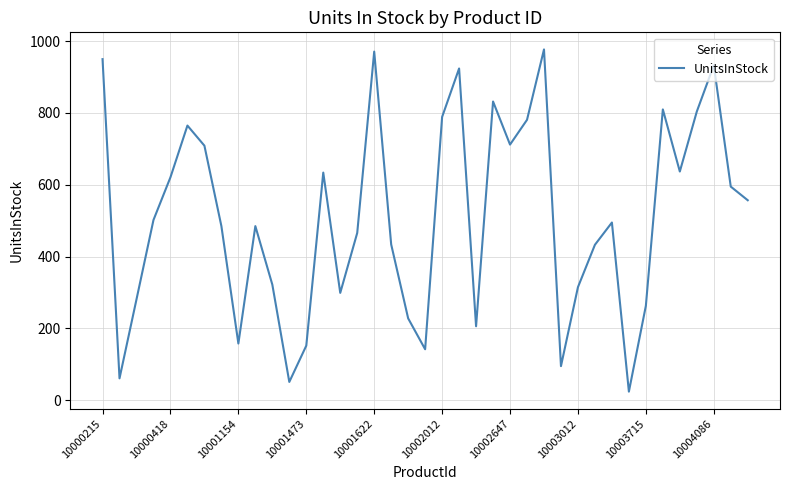

What is the difference between the maximum and minimum values?

953